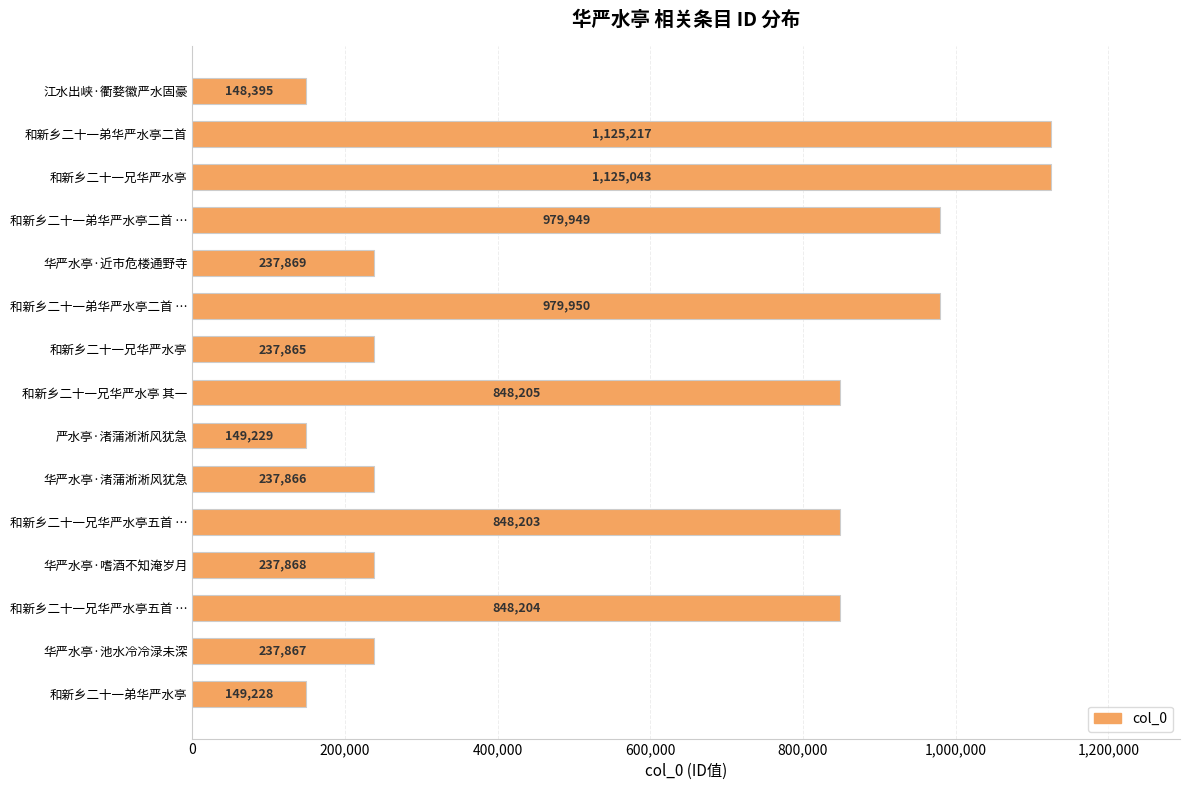

Are the bars horizontal?

Yes